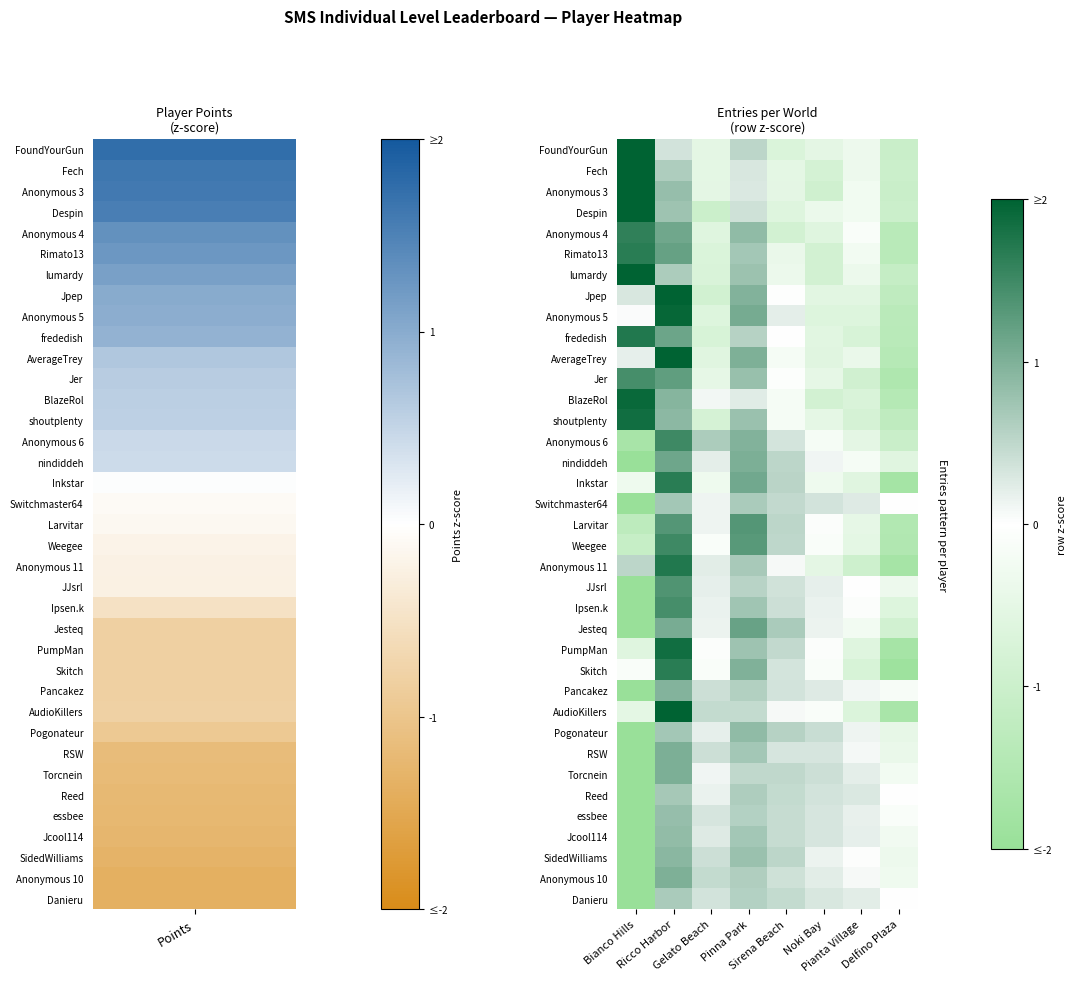

Reading left to right, extract all data points from this chart.

FoundYourGun: Bianco Hills=2.0	Ricco Harbor=0.4	Gelato Beach=-0.5	Pinna Park=0.5	Sirena Beach=-0.7	Noki Bay=-0.5	Pianta Village=-0.4	Delfino Plaza=-1.1
Fech: Bianco Hills=2.0	Ricco Harbor=0.6	Gelato Beach=-0.5	Pinna Park=0.3	Sirena Beach=-0.5	Noki Bay=-0.8	Pianta Village=-0.3	Delfino Plaza=-1.0
Anonymous 3: Bianco Hills=2.0	Ricco Harbor=0.8	Gelato Beach=-0.5	Pinna Park=0.3	Sirena Beach=-0.5	Noki Bay=-0.9	Pianta Village=-0.3	Delfino Plaza=-1.1
Despin: Bianco Hills=2.0	Ricco Harbor=0.8	Gelato Beach=-1.0	Pinna Park=0.4	Sirena Beach=-0.6	Noki Bay=-0.4	Pianta Village=-0.3	Delfino Plaza=-1.0
Anonymous 4: Bianco Hills=1.6	Ricco Harbor=1.1	Gelato Beach=-0.6	Pinna Park=0.9	Sirena Beach=-0.9	Noki Bay=-0.6	Pianta Village=-0.1	Delfino Plaza=-1.4
Rimato13: Bianco Hills=1.7	Ricco Harbor=1.2	Gelato Beach=-0.7	Pinna Park=0.7	Sirena Beach=-0.4	Noki Bay=-0.9	Pianta Village=-0.2	Delfino Plaza=-1.3
lumardy: Bianco Hills=2.0	Ricco Harbor=0.6	Gelato Beach=-0.7	Pinna Park=0.8	Sirena Beach=-0.4	Noki Bay=-0.9	Pianta Village=-0.4	Delfino Plaza=-1.1
Jpep: Bianco Hills=0.3	Ricco Harbor=2.0	Gelato Beach=-0.9	Pinna Park=1.0	Sirena Beach=-0.0	Noki Bay=-0.6	Pianta Village=-0.6	Delfino Plaza=-1.2
Anonymous 5: Bianco Hills=0.0	Ricco Harbor=1.9	Gelato Beach=-0.6	Pinna Park=1.1	Sirena Beach=0.2	Noki Bay=-0.6	Pianta Village=-0.6	Delfino Plaza=-1.3
frededish: Bianco Hills=1.7	Ricco Harbor=1.2	Gelato Beach=-0.8	Pinna Park=0.6	Sirena Beach=0.0	Noki Bay=-0.6	Pianta Village=-0.8	Delfino Plaza=-1.3
AverageTrey: Bianco Hills=0.2	Ricco Harbor=2.0	Gelato Beach=-0.6	Pinna Park=1.0	Sirena Beach=-0.2	Noki Bay=-0.6	Pianta Village=-0.4	Delfino Plaza=-1.4
Jer: Bianco Hills=1.4	Ricco Harbor=1.2	Gelato Beach=-0.5	Pinna Park=0.8	Sirena Beach=-0.1	Noki Bay=-0.5	Pianta Village=-0.9	Delfino Plaza=-1.6
BlazeRol: Bianco Hills=1.9	Ricco Harbor=0.9	Gelato Beach=0.1	Pinna Park=0.2	Sirena Beach=-0.2	Noki Bay=-0.9	Pianta Village=-0.7	Delfino Plaza=-1.4
shoutplenty: Bianco Hills=1.9	Ricco Harbor=0.9	Gelato Beach=-0.8	Pinna Park=0.8	Sirena Beach=-0.2	Noki Bay=-0.5	Pianta Village=-0.8	Delfino Plaza=-1.2
Anonymous 6: Bianco Hills=-1.7	Ricco Harbor=1.5	Gelato Beach=0.7	Pinna Park=1.0	Sirena Beach=0.3	Noki Bay=-0.2	Pianta Village=-0.5	Delfino Plaza=-1.1
nindiddeh: Bianco Hills=-2.0	Ricco Harbor=1.1	Gelato Beach=0.2	Pinna Park=1.0	Sirena Beach=0.5	Noki Bay=0.1	Pianta Village=-0.2	Delfino Plaza=-0.6
Inkstar: Bianco Hills=-0.3	Ricco Harbor=1.7	Gelato Beach=-0.3	Pinna Park=1.1	Sirena Beach=0.5	Noki Bay=-0.3	Pianta Village=-0.6	Delfino Plaza=-1.7
Switchmaster64: Bianco Hills=-2.0	Ricco Harbor=0.7	Gelato Beach=0.1	Pinna Park=0.7	Sirena Beach=0.5	Noki Bay=0.3	Pianta Village=0.3	Delfino Plaza=-0.0
Larvitar: Bianco Hills=-1.3	Ricco Harbor=1.3	Gelato Beach=0.1	Pinna Park=1.3	Sirena Beach=0.5	Noki Bay=-0.1	Pianta Village=-0.5	Delfino Plaza=-1.5
Weegee: Bianco Hills=-1.1	Ricco Harbor=1.5	Gelato Beach=-0.1	Pinna Park=1.3	Sirena Beach=0.5	Noki Bay=-0.1	Pianta Village=-0.5	Delfino Plaza=-1.5
Anonymous 11: Bianco Hills=0.5	Ricco Harbor=1.7	Gelato Beach=0.2	Pinna Park=0.7	Sirena Beach=0.1	Noki Bay=-0.5	Pianta Village=-1.0	Delfino Plaza=-1.7
JJsrl: Bianco Hills=-2.0	Ricco Harbor=1.4	Gelato Beach=0.2	Pinna Park=0.6	Sirena Beach=0.4	Noki Bay=0.2	Pianta Village=0.0	Delfino Plaza=-0.4
Ipsen.k: Bianco Hills=-2.0	Ricco Harbor=1.4	Gelato Beach=0.2	Pinna Park=0.7	Sirena Beach=0.4	Noki Bay=0.2	Pianta Village=-0.1	Delfino Plaza=-0.7
Jesteq: Bianco Hills=-2.0	Ricco Harbor=1.0	Gelato Beach=0.1	Pinna Park=1.2	Sirena Beach=0.7	Noki Bay=0.1	Pianta Village=-0.2	Delfino Plaza=-0.9
PumpMan: Bianco Hills=-0.6	Ricco Harbor=1.9	Gelato Beach=-0.1	Pinna Park=0.8	Sirena Beach=0.5	Noki Bay=-0.1	Pianta Village=-0.6	Delfino Plaza=-1.7
Skitch: Bianco Hills=-0.1	Ricco Harbor=1.7	Gelato Beach=-0.1	Pinna Park=1.0	Sirena Beach=0.3	Noki Bay=-0.1	Pianta Village=-0.8	Delfino Plaza=-1.9
Pancakez: Bianco Hills=-2.0	Ricco Harbor=1.0	Gelato Beach=0.4	Pinna Park=0.6	Sirena Beach=0.4	Noki Bay=0.3	Pianta Village=0.1	Delfino Plaza=-0.2
AudioKillers: Bianco Hills=-0.5	Ricco Harbor=2.0	Gelato Beach=0.5	Pinna Park=0.5	Sirena Beach=0.1	Noki Bay=-0.1	Pianta Village=-0.7	Delfino Plaza=-1.7
Pogonateur: Bianco Hills=-2.0	Ricco Harbor=0.7	Gelato Beach=0.2	Pinna Park=0.9	Sirena Beach=0.6	Noki Bay=0.4	Pianta Village=0.1	Delfino Plaza=-0.5
RSW: Bianco Hills=-2.0	Ricco Harbor=1.0	Gelato Beach=0.4	Pinna Park=0.7	Sirena Beach=0.3	Noki Bay=0.3	Pianta Village=0.1	Delfino Plaza=-0.4
Torcnein: Bianco Hills=-2.0	Ricco Harbor=1.0	Gelato Beach=0.1	Pinna Park=0.5	Sirena Beach=0.5	Noki Bay=0.4	Pianta Village=0.2	Delfino Plaza=-0.2
Reed: Bianco Hills=-2.0	Ricco Harbor=0.7	Gelato Beach=0.2	Pinna Park=0.6	Sirena Beach=0.5	Noki Bay=0.3	Pianta Village=0.3	Delfino Plaza=-0.0
essbee: Bianco Hills=-2.0	Ricco Harbor=0.8	Gelato Beach=0.3	Pinna Park=0.6	Sirena Beach=0.5	Noki Bay=0.3	Pianta Village=0.2	Delfino Plaza=-0.1
Jcool114: Bianco Hills=-2.0	Ricco Harbor=0.8	Gelato Beach=0.3	Pinna Park=0.7	Sirena Beach=0.5	Noki Bay=0.3	Pianta Village=0.2	Delfino Plaza=-0.3
SidedWilliams: Bianco Hills=-2.0	Ricco Harbor=0.9	Gelato Beach=0.4	Pinna Park=0.8	Sirena Beach=0.5	Noki Bay=0.2	Pianta Village=0.0	Delfino Plaza=-0.4
Anonymous 10: Bianco Hills=-2.0	Ricco Harbor=1.0	Gelato Beach=0.5	Pinna Park=0.6	Sirena Beach=0.4	Noki Bay=0.2	Pianta Village=0.1	Delfino Plaza=-0.3
Danieru: Bianco Hills=-2.0	Ricco Harbor=0.7	Gelato Beach=0.3	Pinna Park=0.6	Sirena Beach=0.5	Noki Bay=0.3	Pianta Village=0.2	Delfino Plaza=-0.0